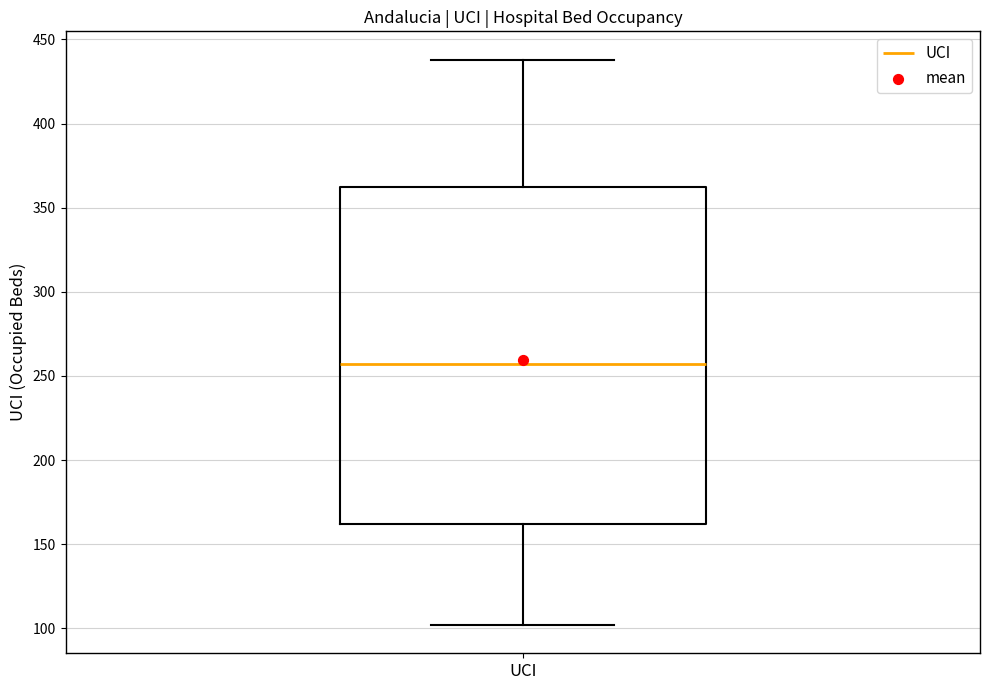

Where is the upper edge of the box for UCI on the y-axis? The values are not printed on the chart, so give them approximately, as read against the axis.

360